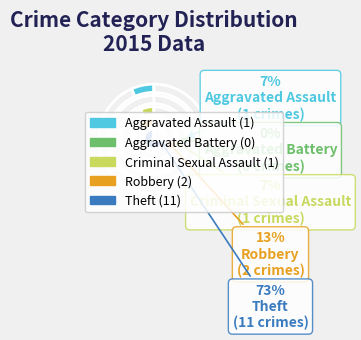

True or false: Criminal Sexual Assault accounts for 19% of the total.

False